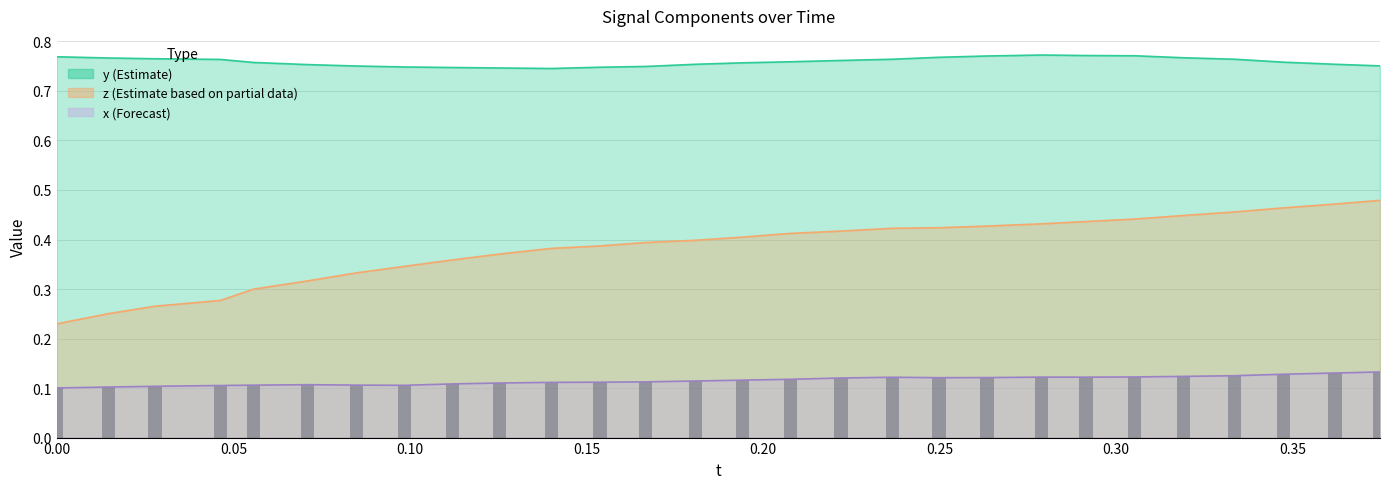

True or false: the data shows 0.1 at 0.10.

True